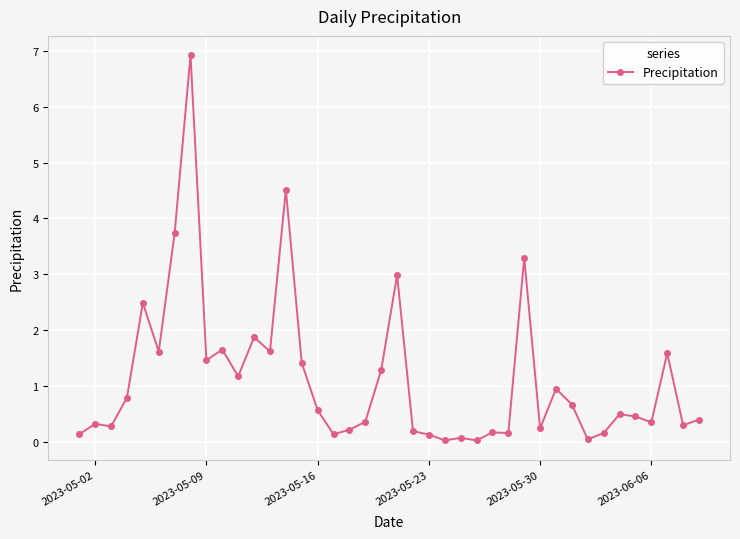

True or false: there are more than 0 points higher than both neighbors.

True